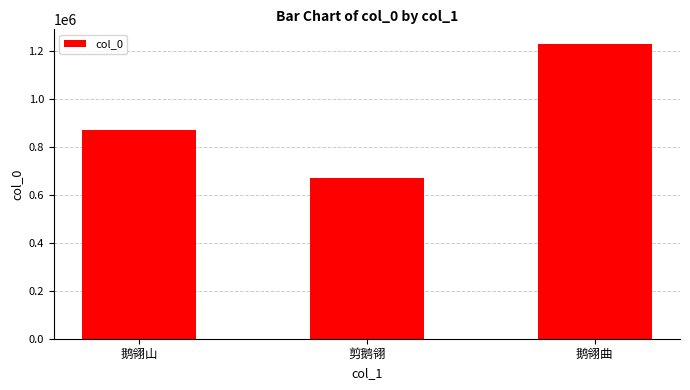

How many categories are shown in the chart?

3